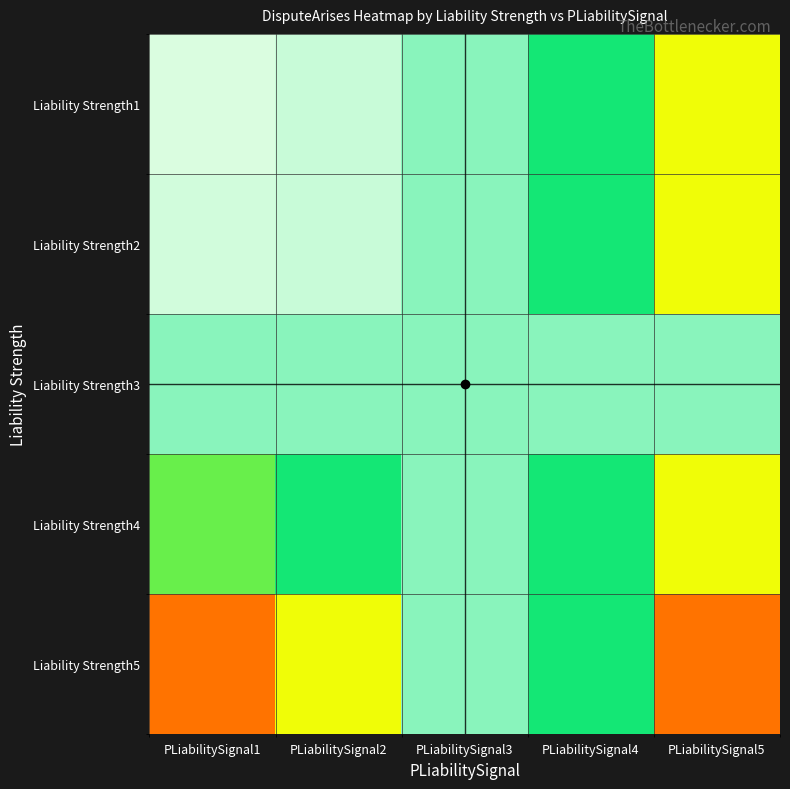

Between PLiabilitySignal3 and PLiabilitySignal5, which is larger?

PLiabilitySignal3